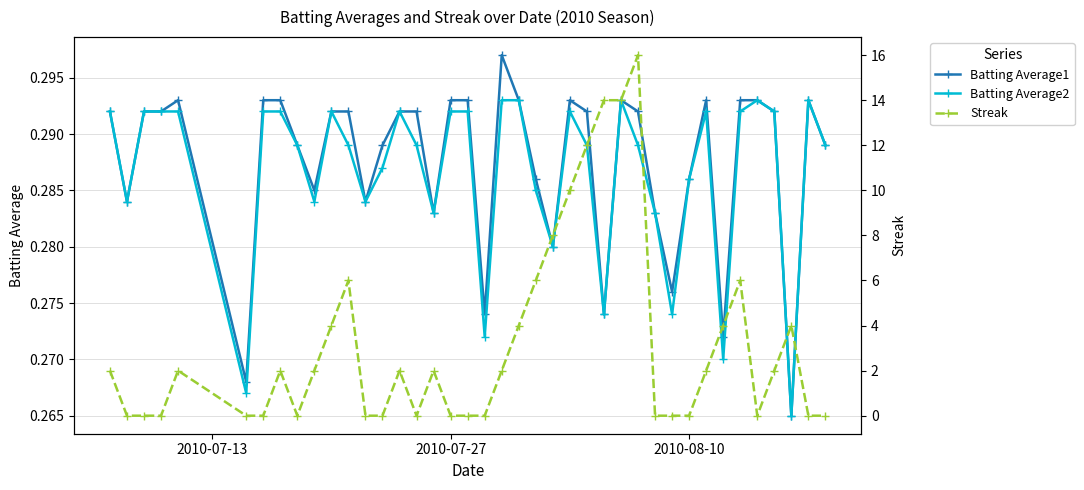

True or false: Batting Average1 has more than 0 points higher than both neighbors.

True